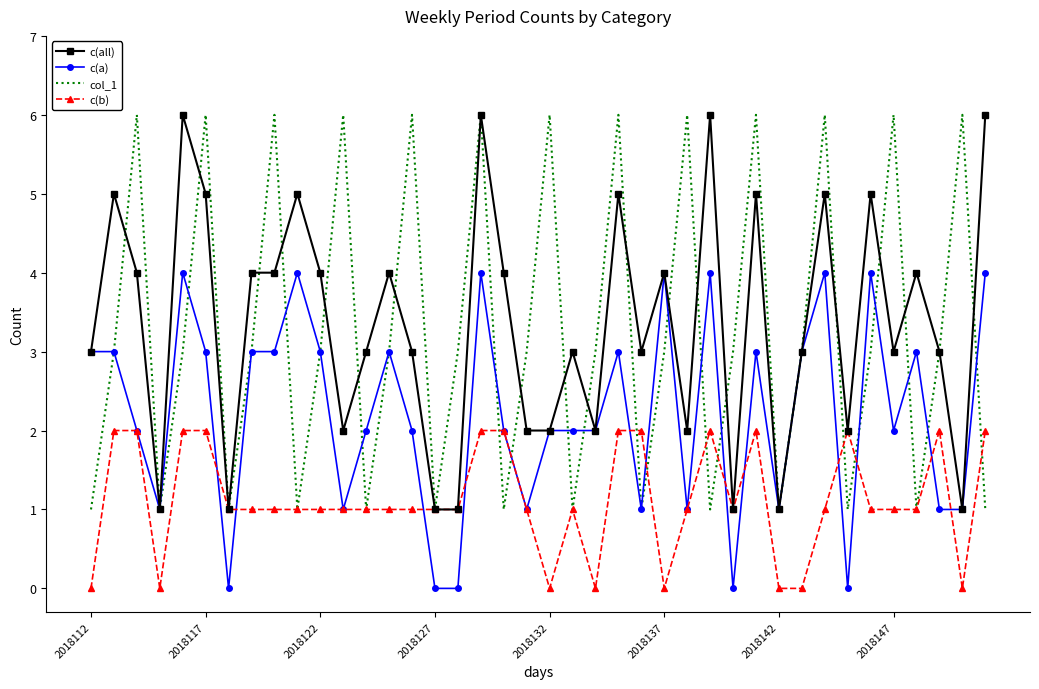

What is the highest value of the c(a) series?

4